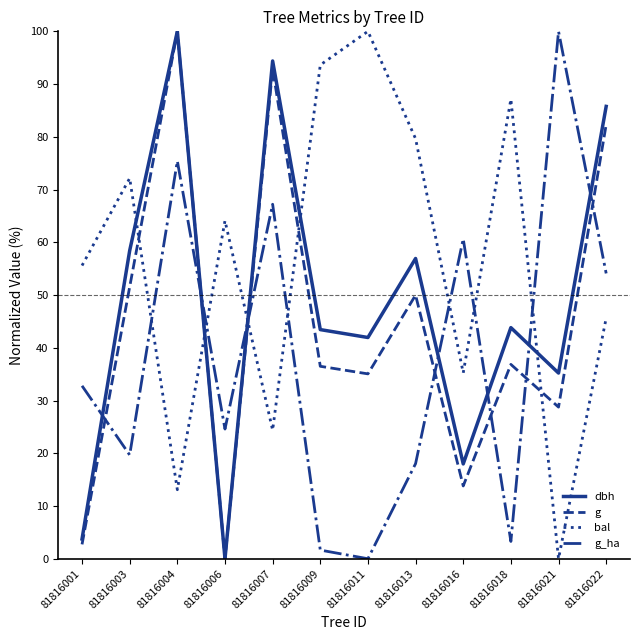

What is the difference between the highest and lowest values at 81816004?

86.9